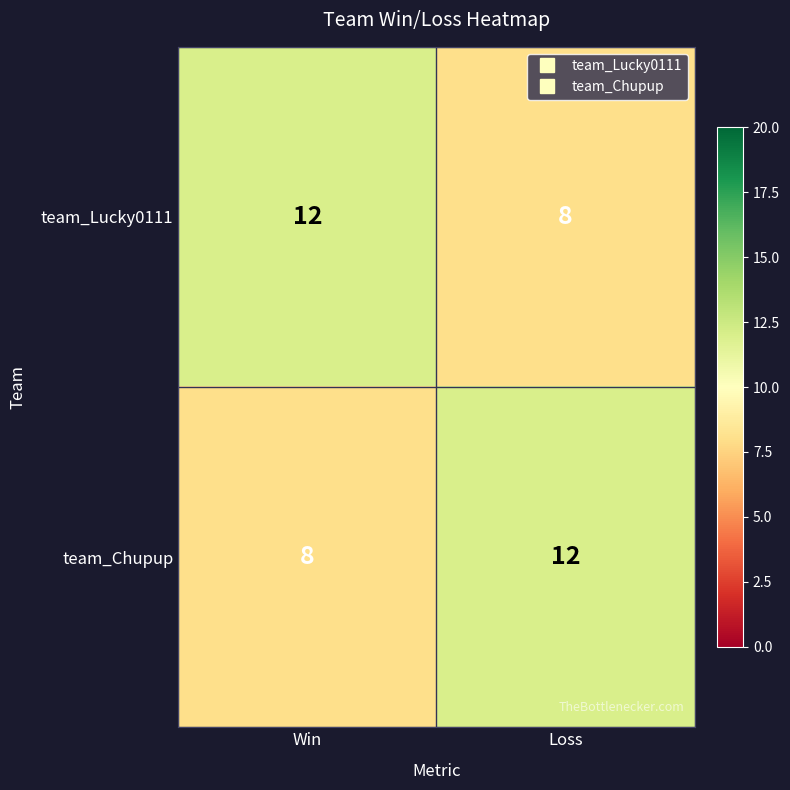

True or false: team_Chupup has a value of 8 at Win.

True